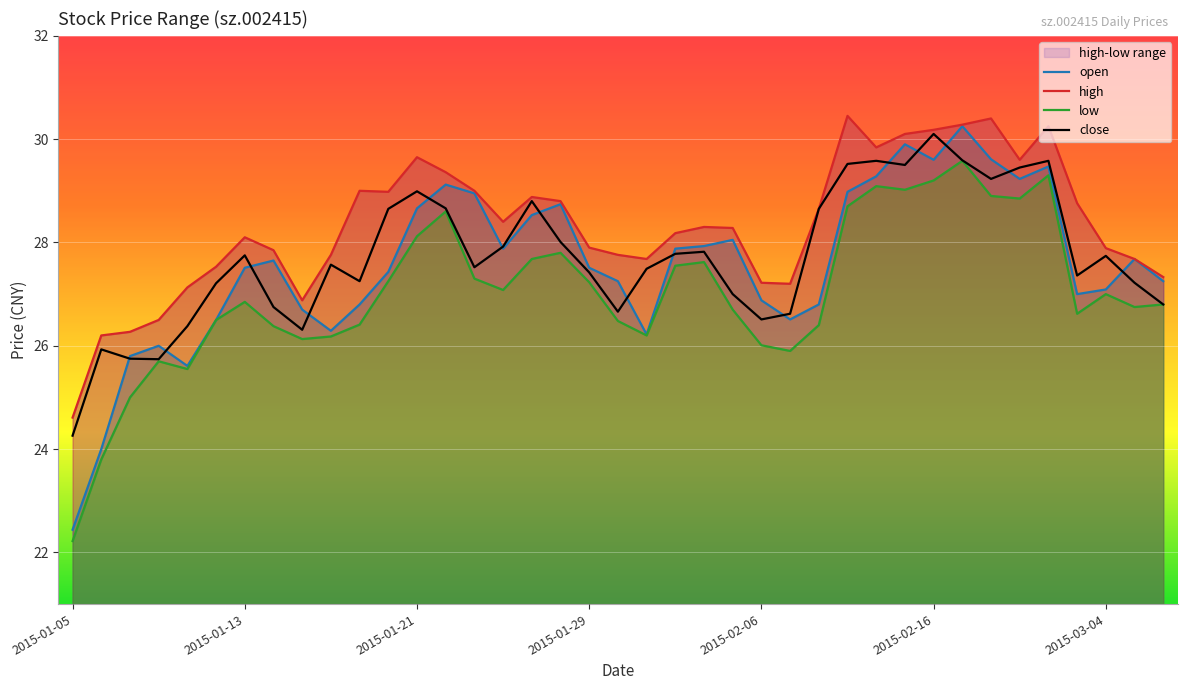

What is the value of the high point at the 38th from the left?

27.7